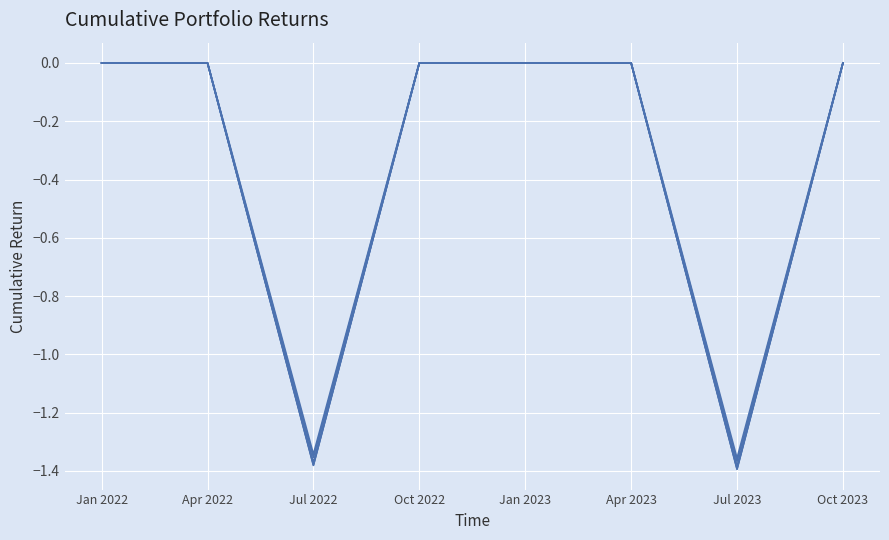

Does the chart have visible grid lines?

Yes